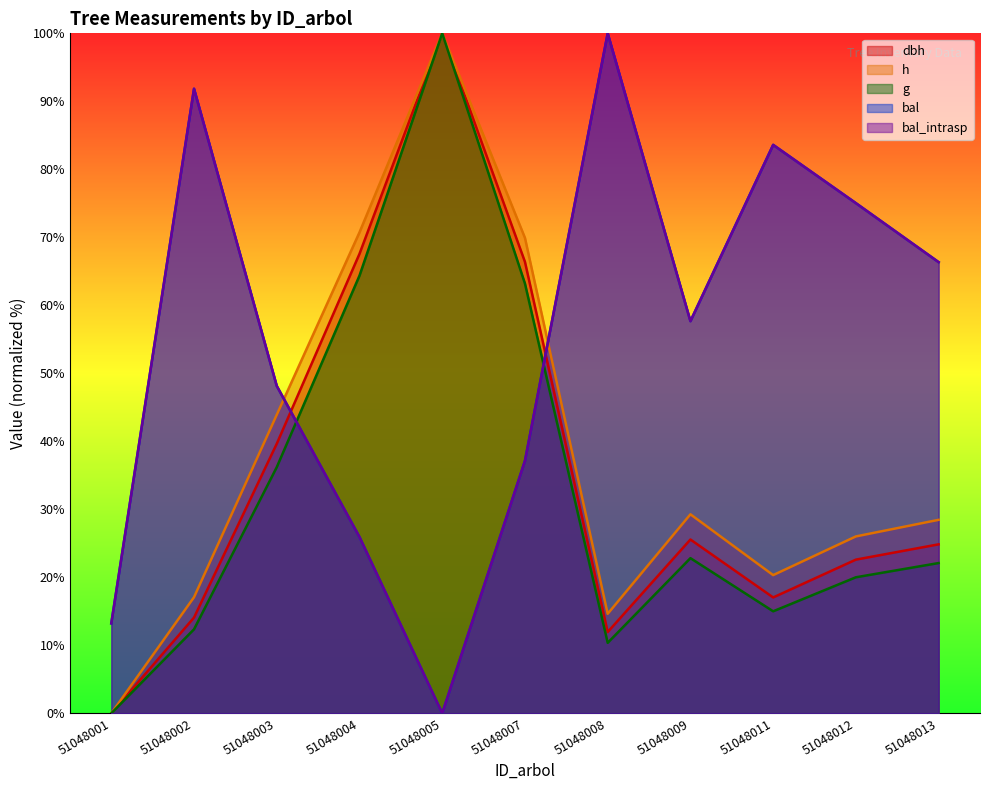

What is the difference between the highest and lowest values at 51048005?

100.0